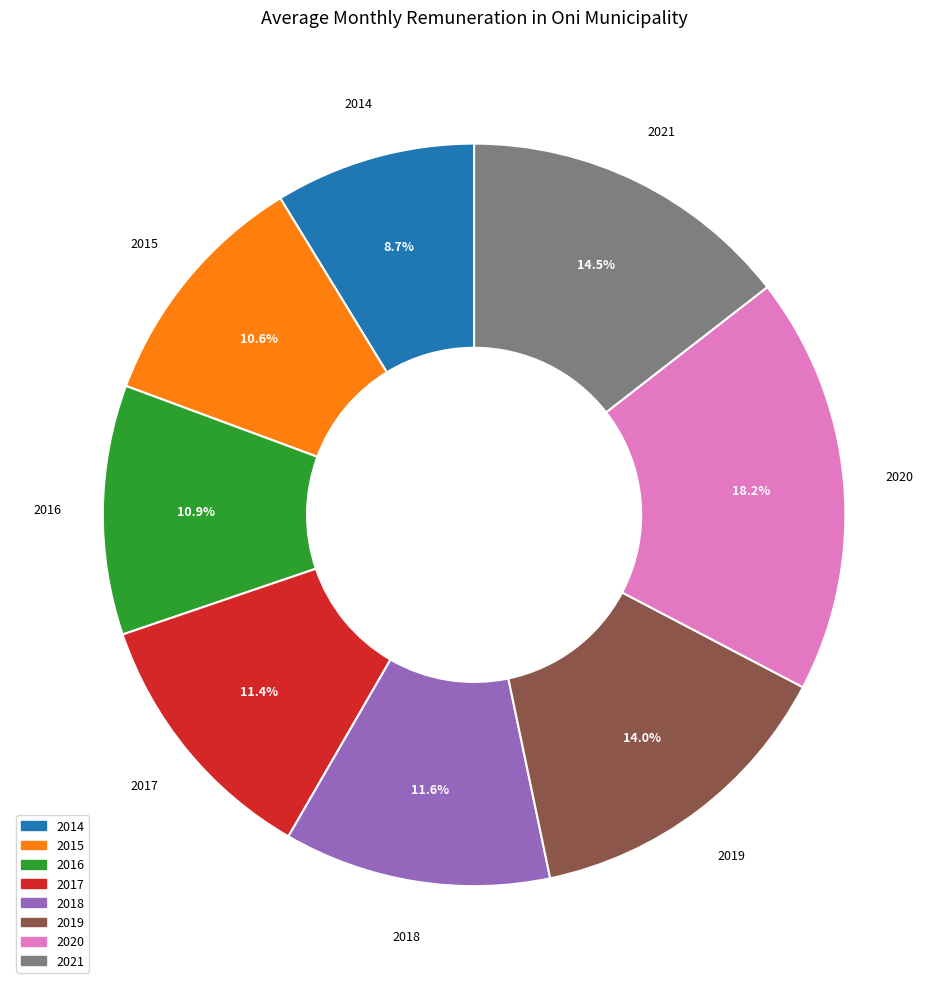

Which category has the biggest portion of the pie?

2020